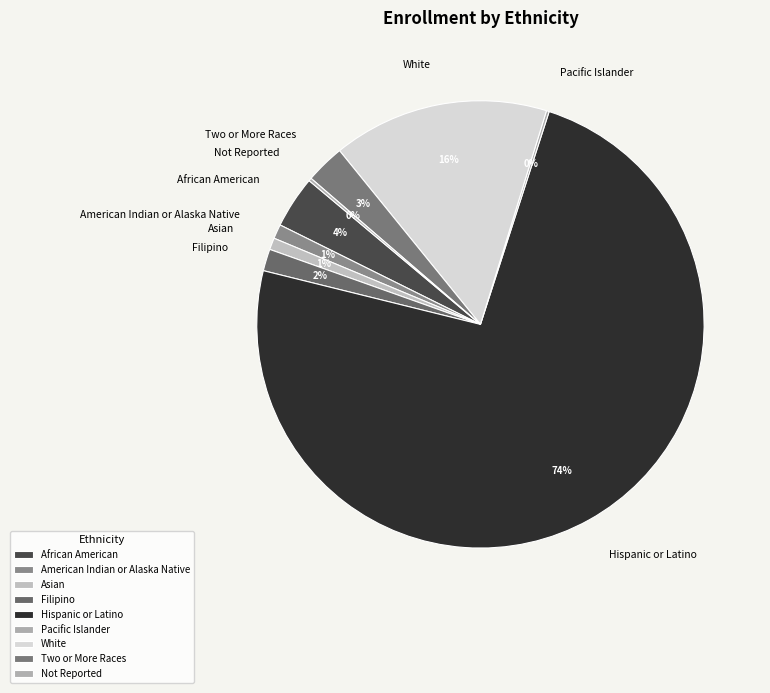

What is the largest slice in the pie chart?

Hispanic or Latino